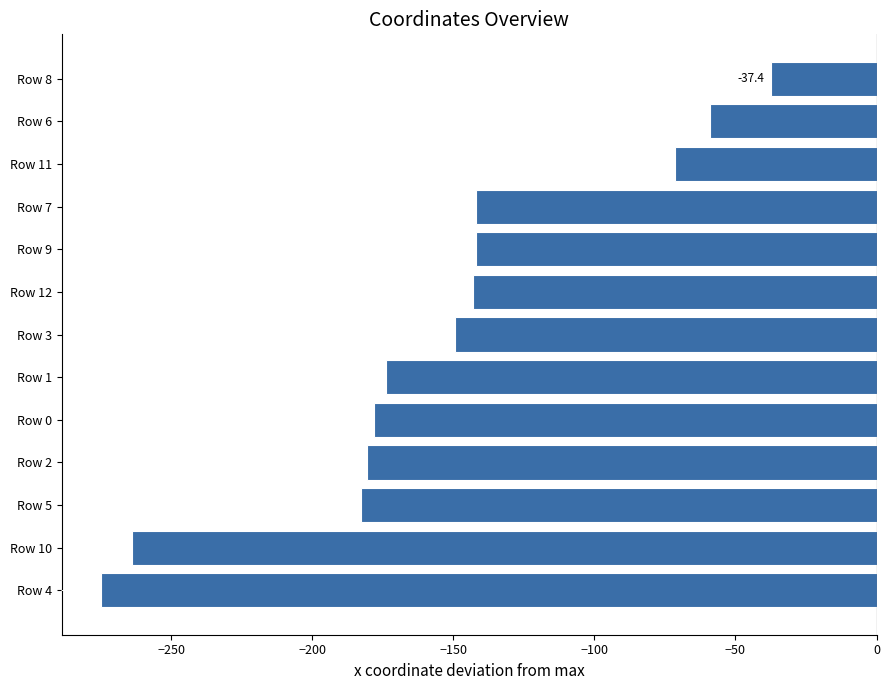

At which category does the chart reach its minimum across all series?

Row 4